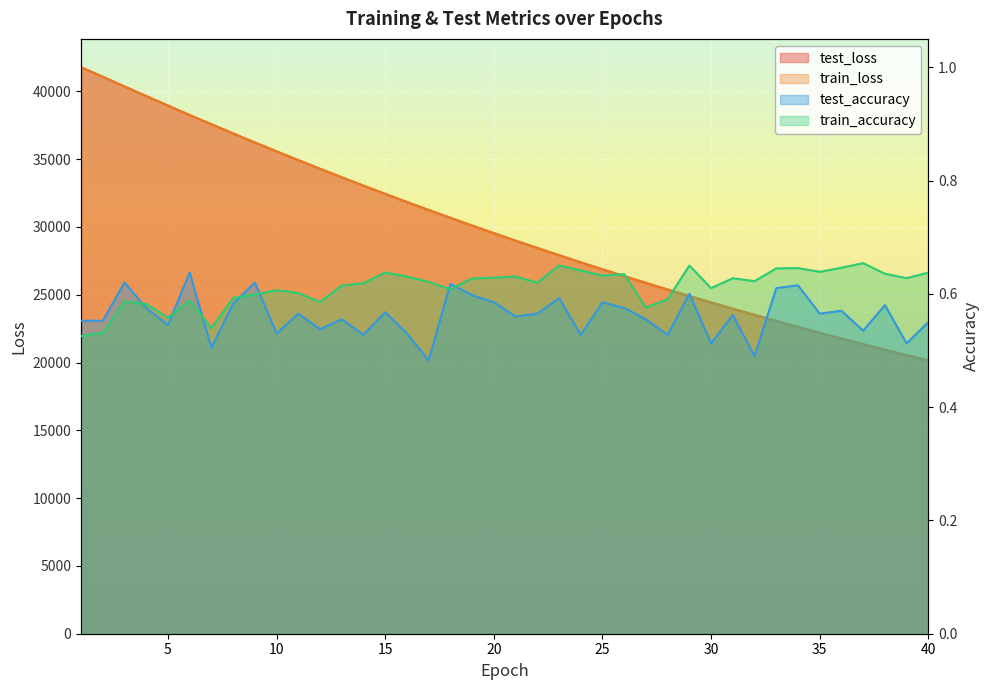

What is the spread (max minus min) of values at 38?

20942.3